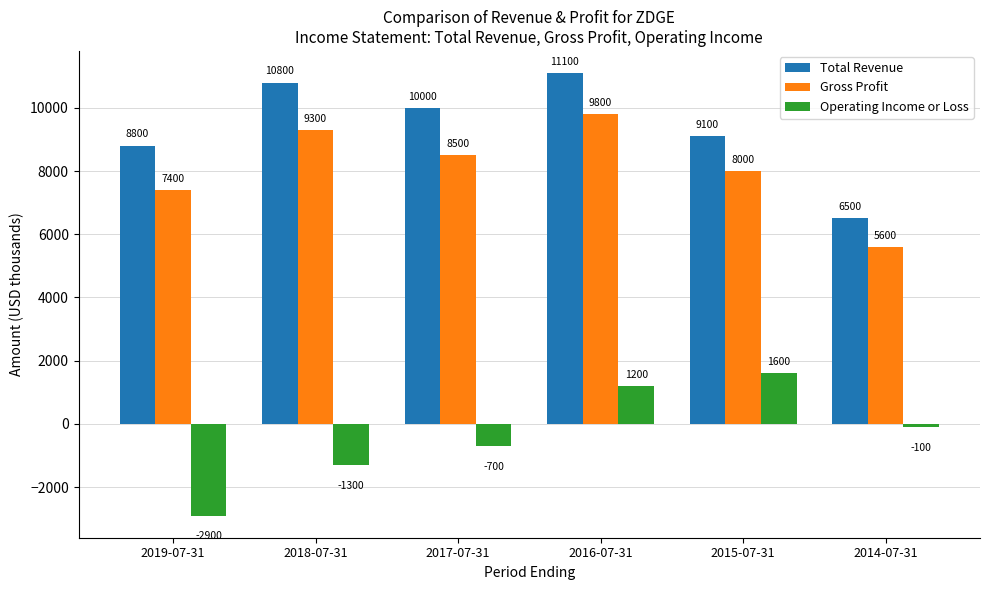

List the series in order of their peak value, highest first.

Total Revenue, Gross Profit, Operating Income or Loss